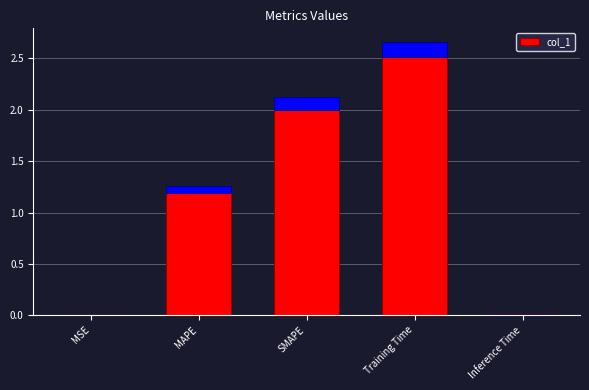

Which label corresponds to the smallest value in the chart?

MSE